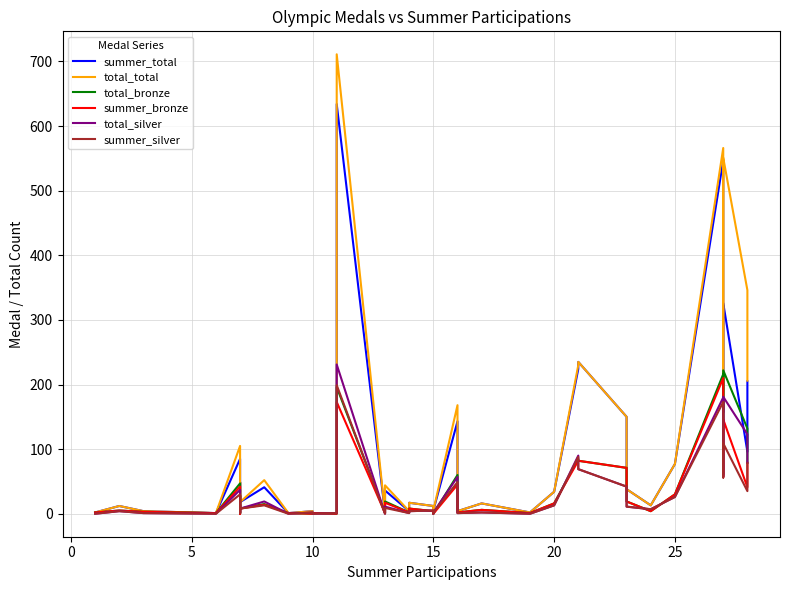

How many lines are shown in the chart?

6